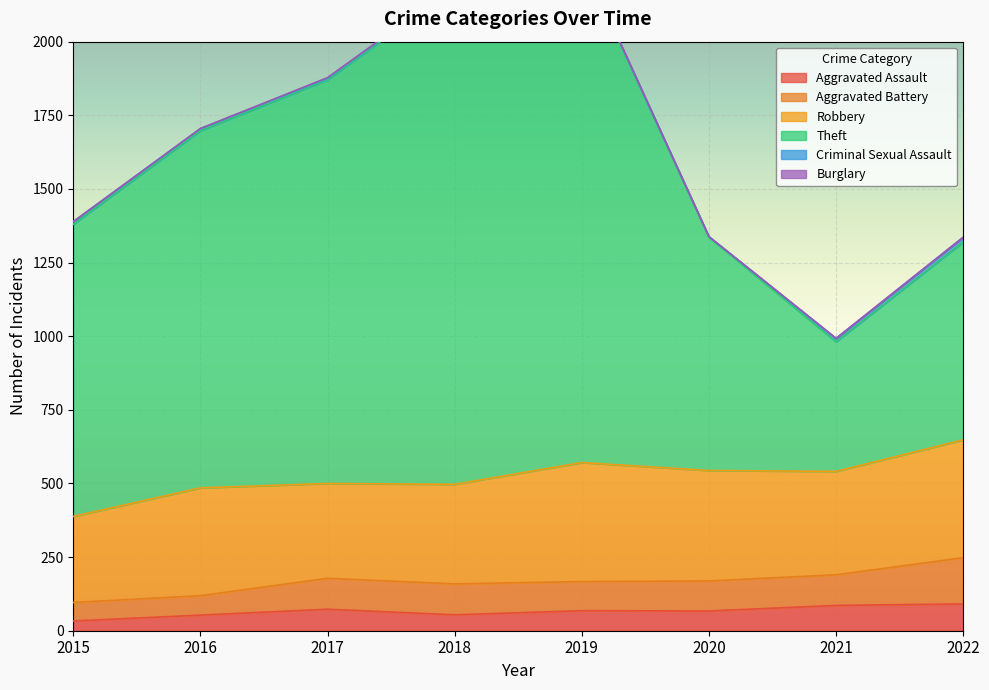

What is the maximum value for Burglary?

2